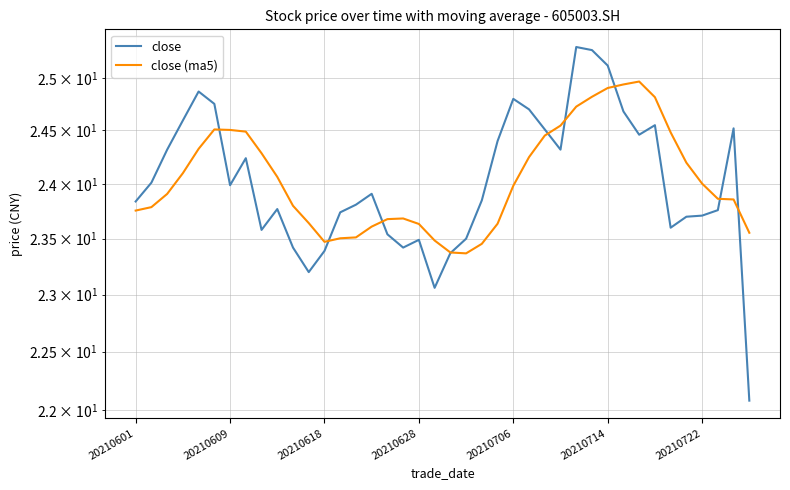

Where is close nearest to the value 23?

19